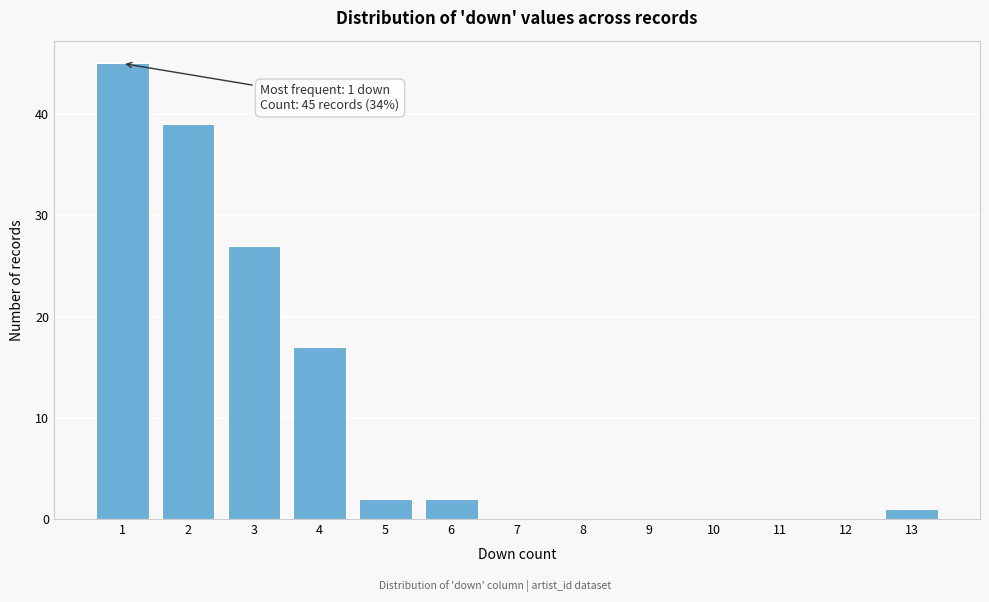

Reading left to right, list all the values displayed in this chart.

1=45	2=39	3=27	4=17	5=2	6=2	7=0	8=0	9=0	10=0	11=0	12=0	13=1